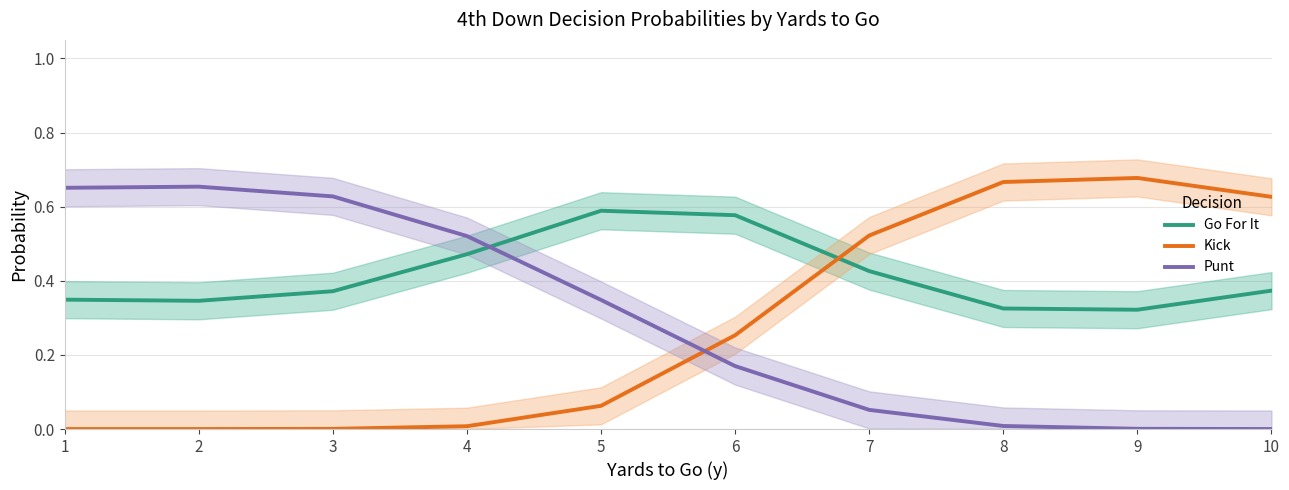

Reading right to left, list all the values displayed in this chart.

Go For It: 10=0.4	9=0.3	8=0.3	7=0.4	6=0.6	5=0.6	4=0.5	3=0.4	2=0.3	1=0.3
Kick: 10=0.6	9=0.7	8=0.7	7=0.5	6=0.3	5=0.1	4=0.0	3=0.0	2=0.0	1=0.0
Punt: 10=0.0	9=0.0	8=0.0	7=0.1	6=0.2	5=0.3	4=0.5	3=0.6	2=0.7	1=0.7